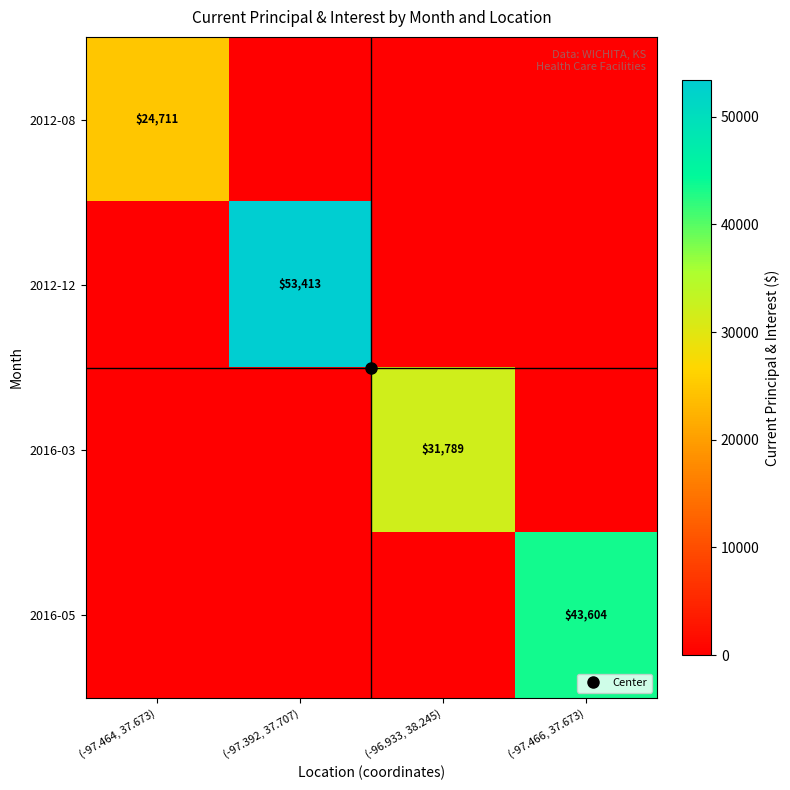

Rank the categories by 2016-05 value from lowest to highest.

(-97.464, 37.673), (-97.392, 37.707), (-96.933, 38.245), (-97.466, 37.673)